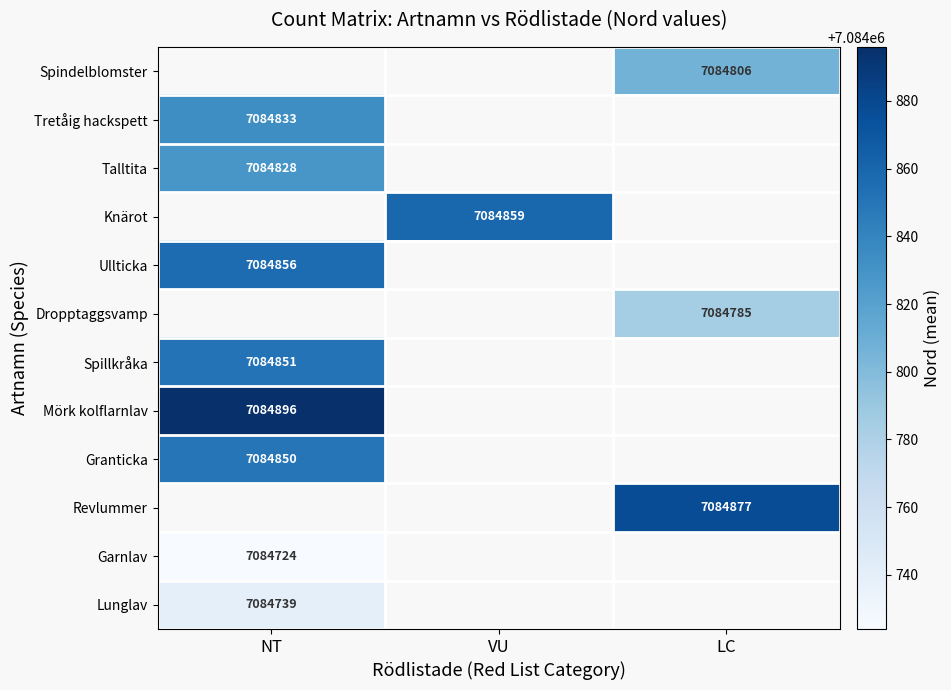

True or false: Garnlav has a value of 1835168.4 at NT.

False